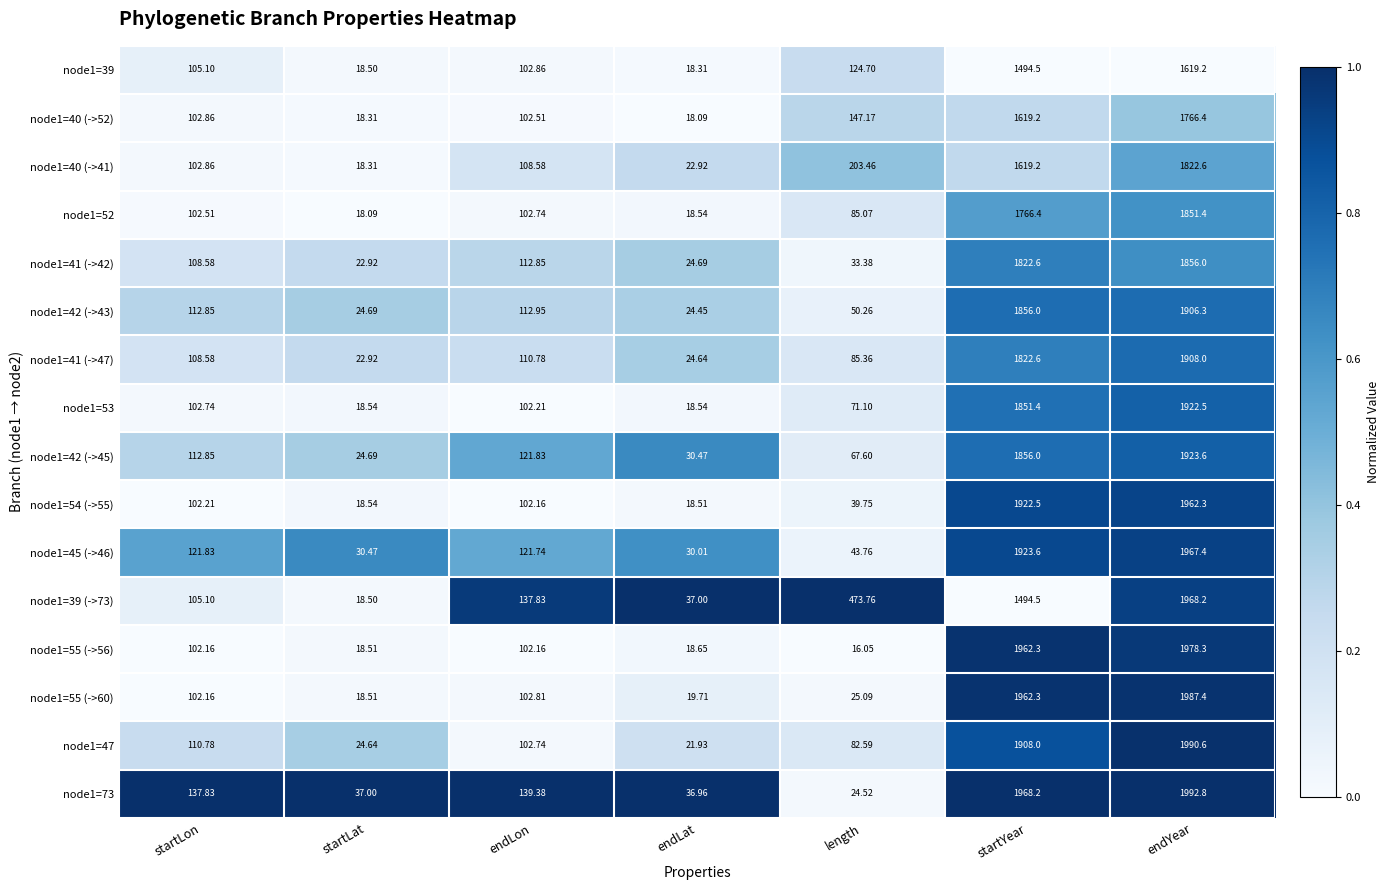

What is the spread (max minus min) of values at startLon?

35.7